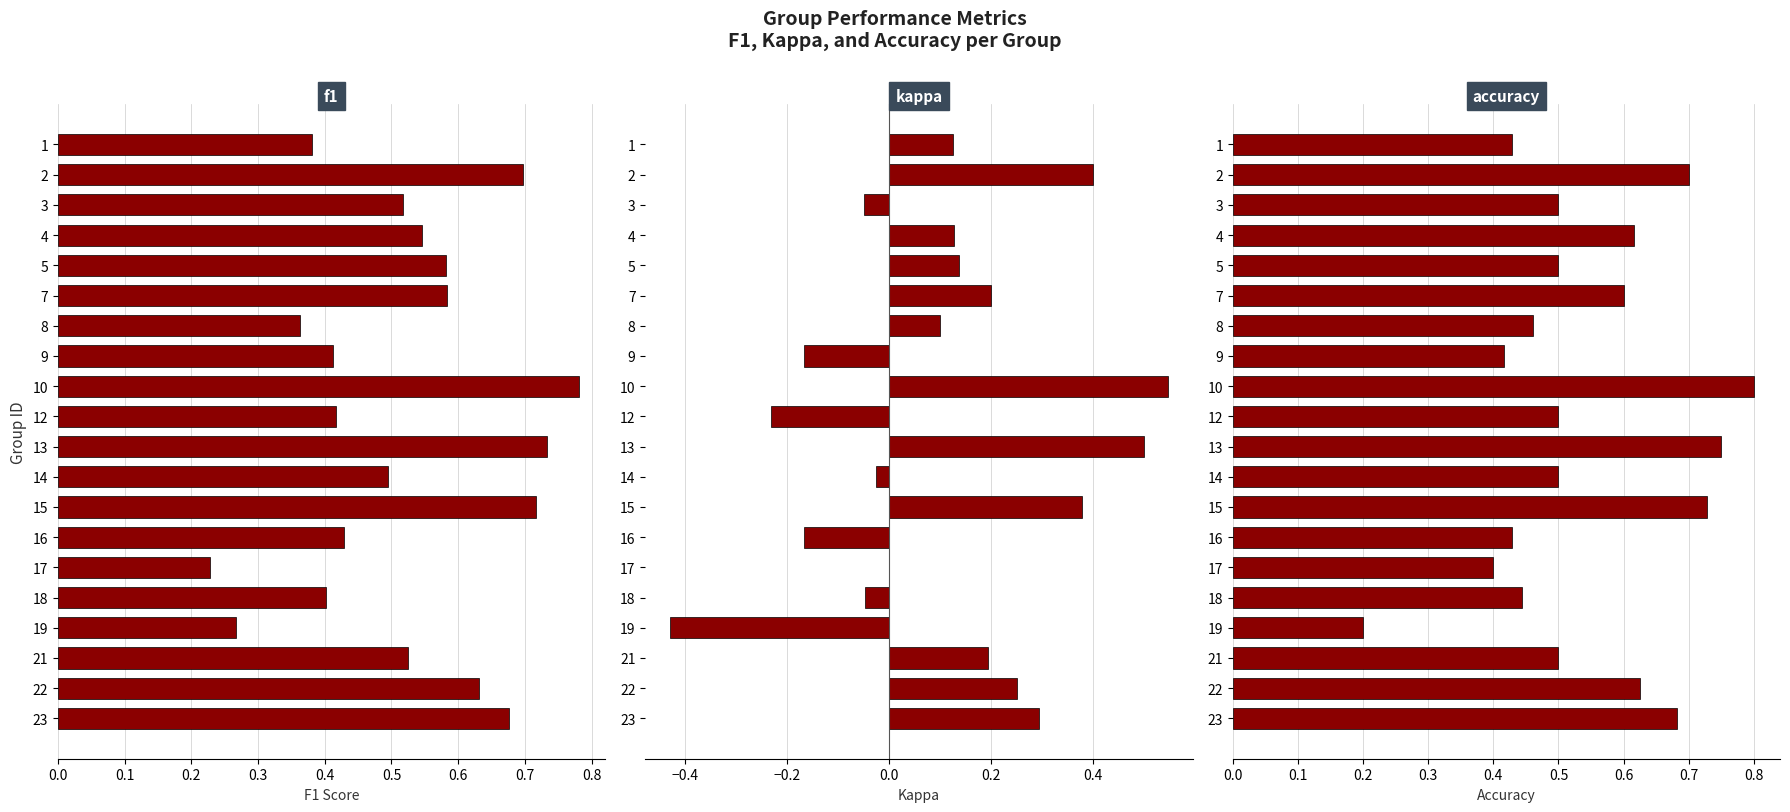

The value of f1 at 1 is 0.1. True or false?

False